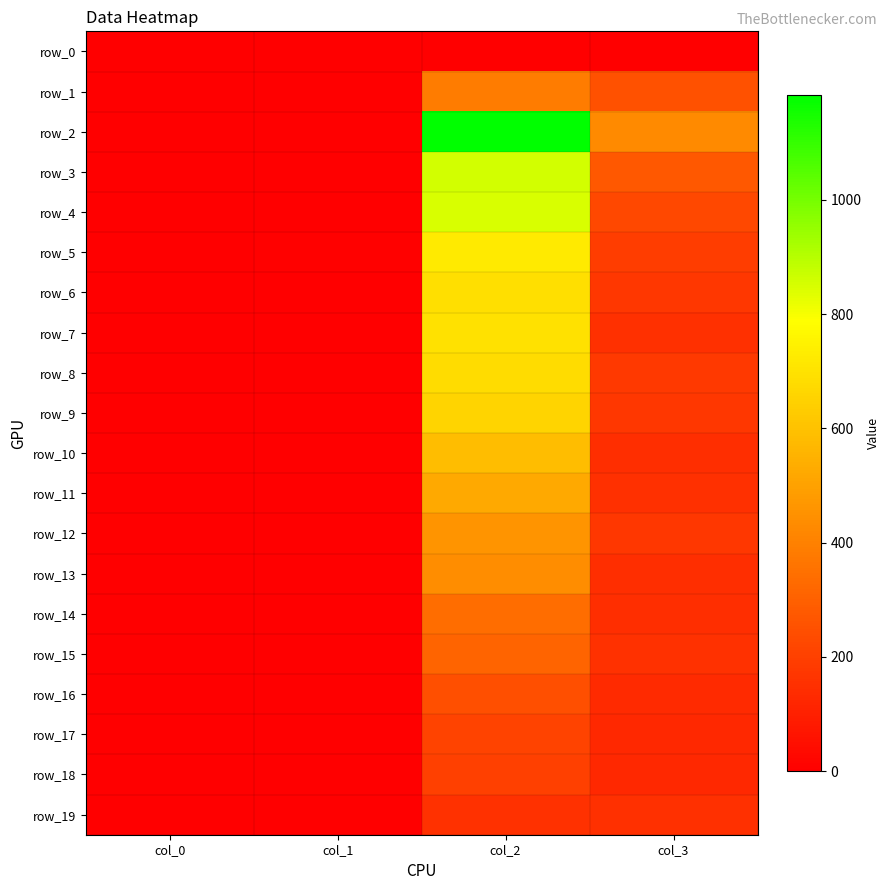

Reading left to right, what are all the values shown in this chart?

row_0: 0	0	0	0
row_1: 0	1	386	254
row_2: 3	0	1184	428
row_3: 0	1	857	273
row_4: 0	4	849	226
row_5: 0	5	723	194
row_6: 0	2	691	172
row_7: 0	2	696	151
row_8: 0	1	684	177
row_9: 0	1	659	173
row_10: 0	2	586	145
row_11: 0	2	526	152
row_12: 0	3	460	174
row_13: 0	3	437	145
row_14: 0	1	342	146
row_15: 0	1	310	155
row_16: 0	1	249	134
row_17: 0	4	212	126
row_18: 0	1	200	127
row_19: 0	3	153	148